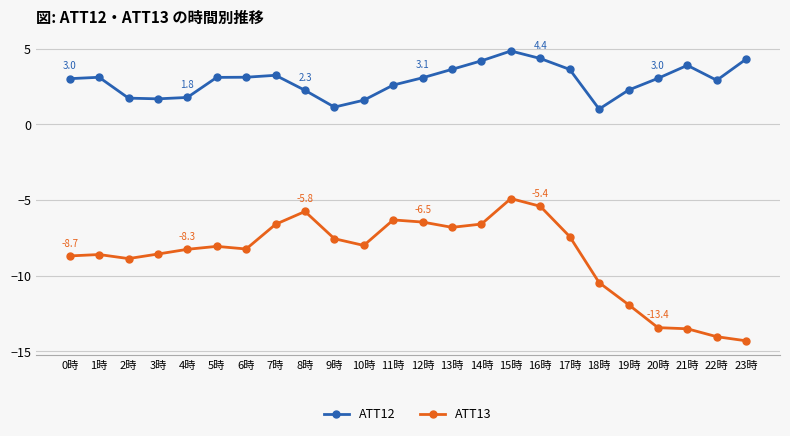

True or false: ATT13 has more than 1 interior local peaks.

True